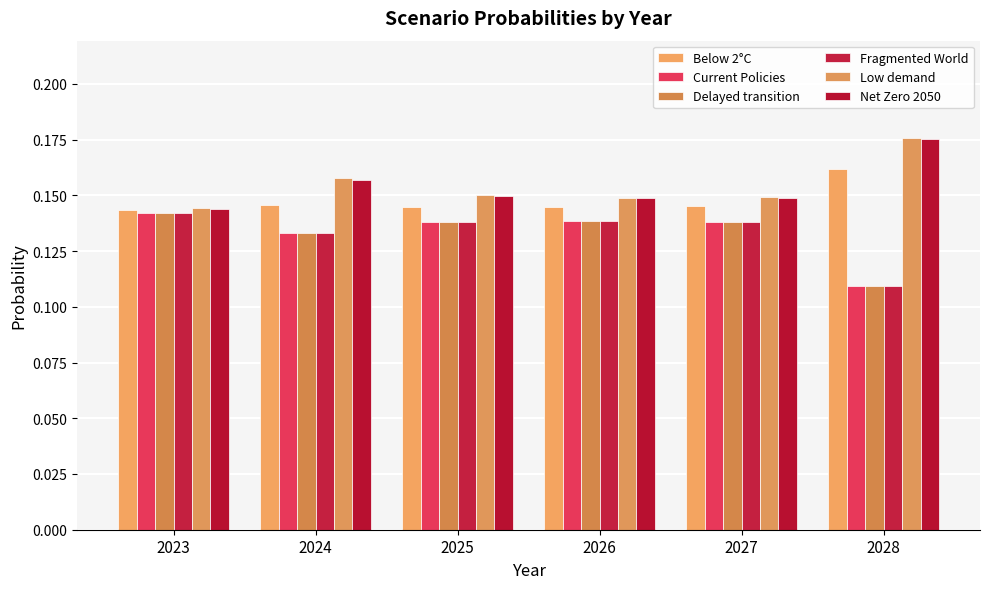

Which category has the highest value across all series?

2028